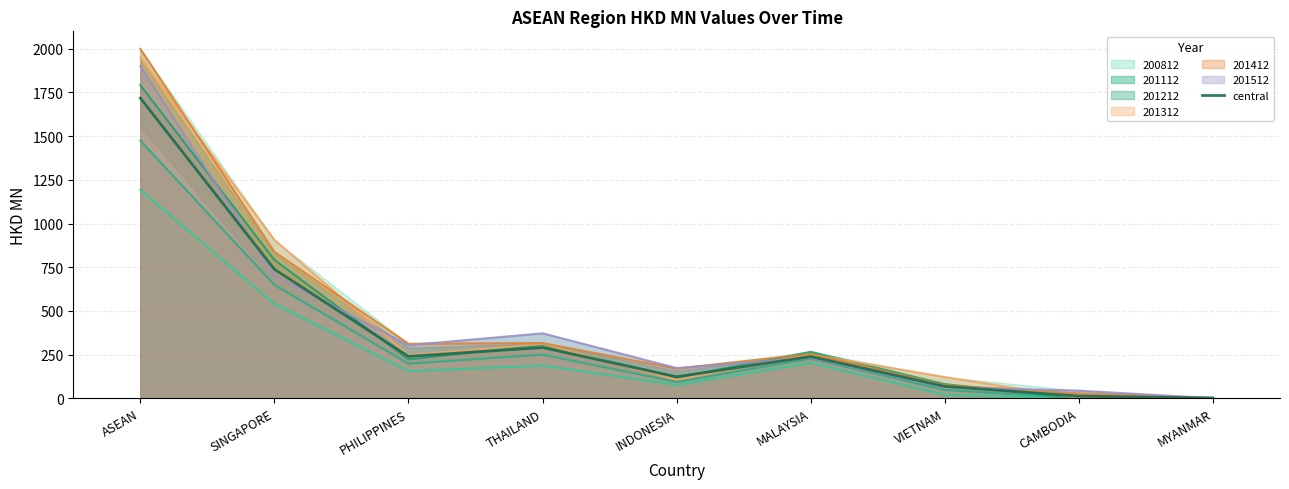

Reading right to left, what are all the values shown in this chart?

MYANMAR=1.9	CAMBODIA=12.8	VIETNAM=68.8	MALAYSIA=239.4	INDONESIA=123.5	THAILAND=290.9	PHILIPPINES=240.3	SINGAPORE=738.6	ASEAN=1718.1